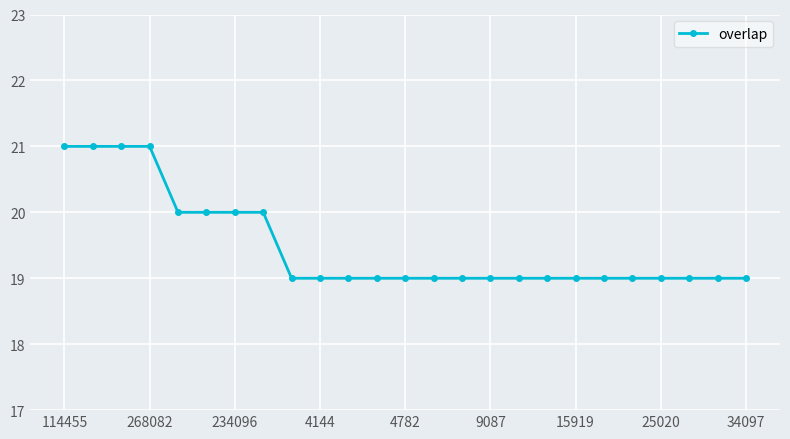

What is the greatest value displayed?

21